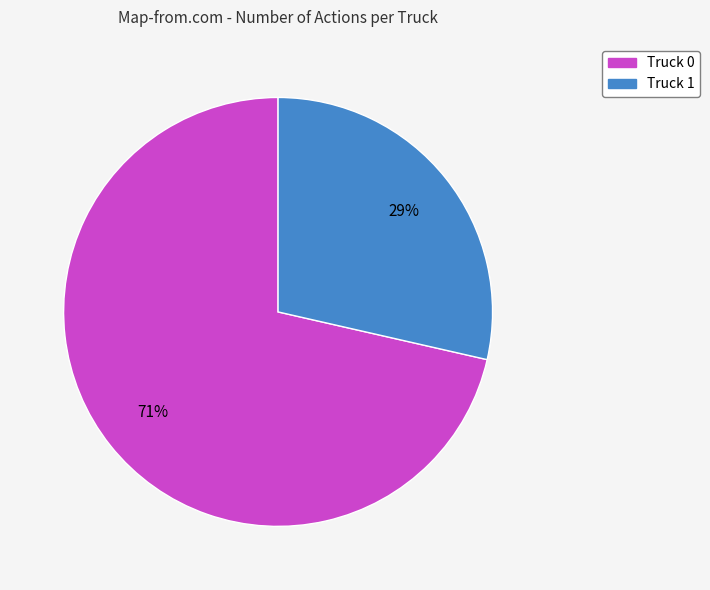

To the nearest percent, what portion does Truck 1 represent?

29%